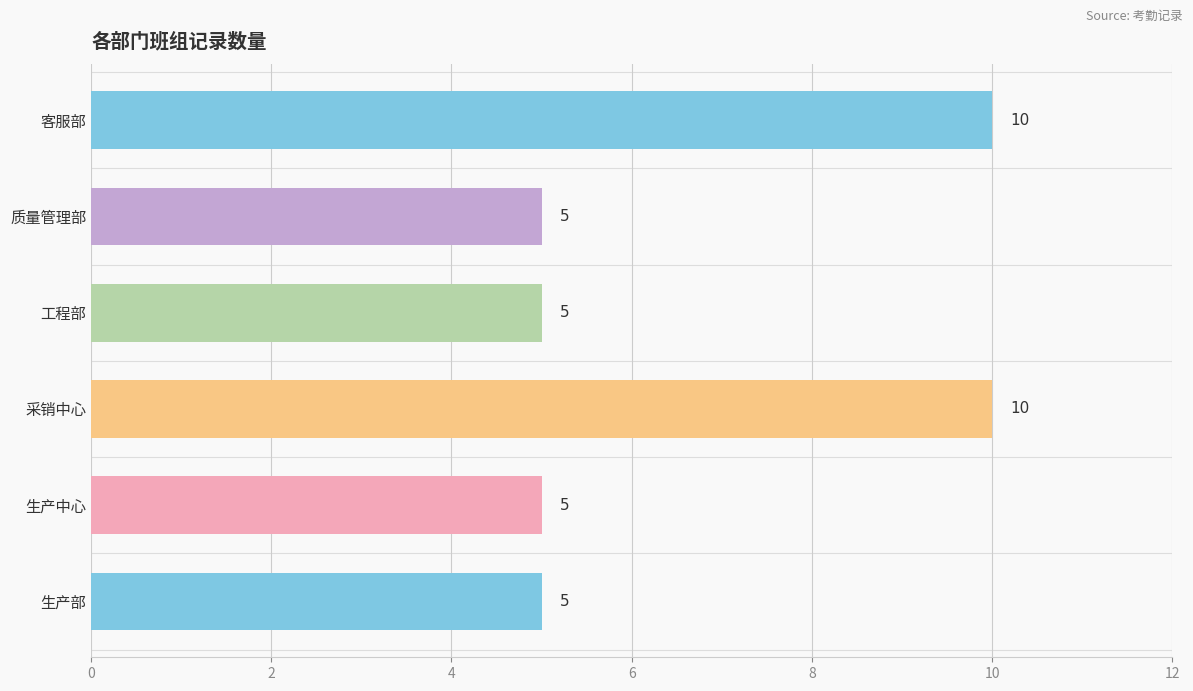

What is the sum of all values?

40